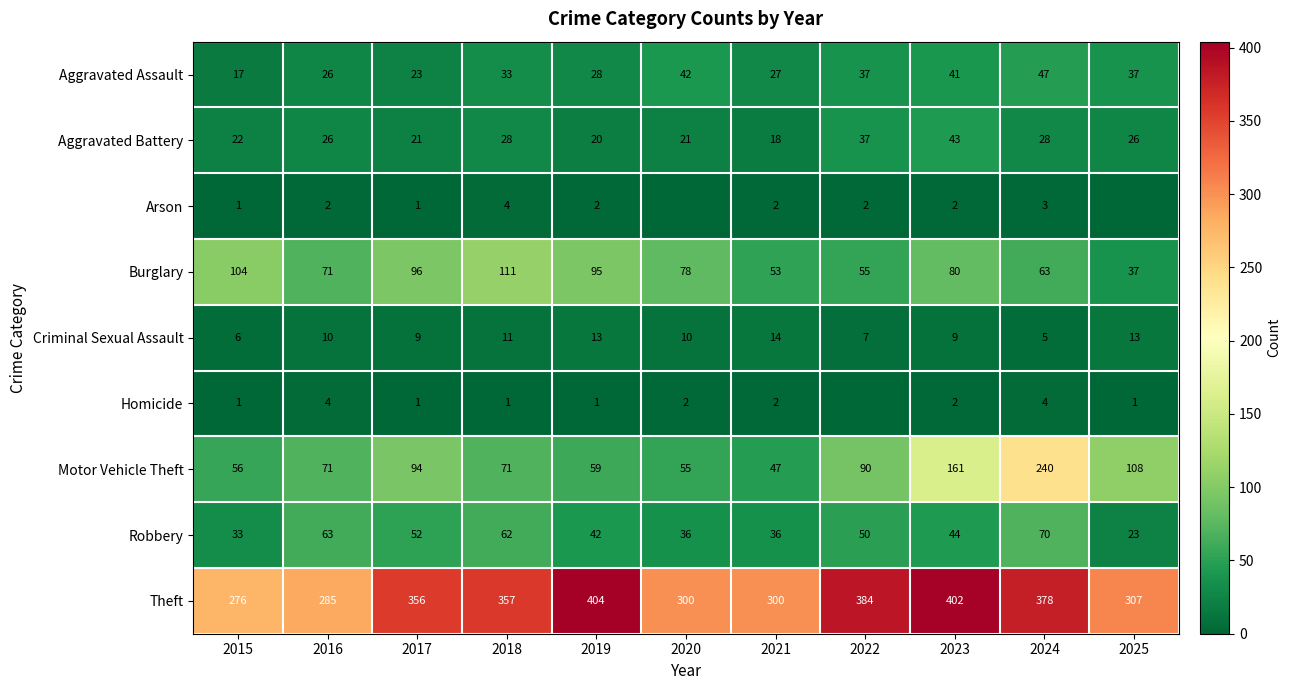

Is the value of Theft at 2022 greater than the value of Aggravated Battery at 2015?

Yes